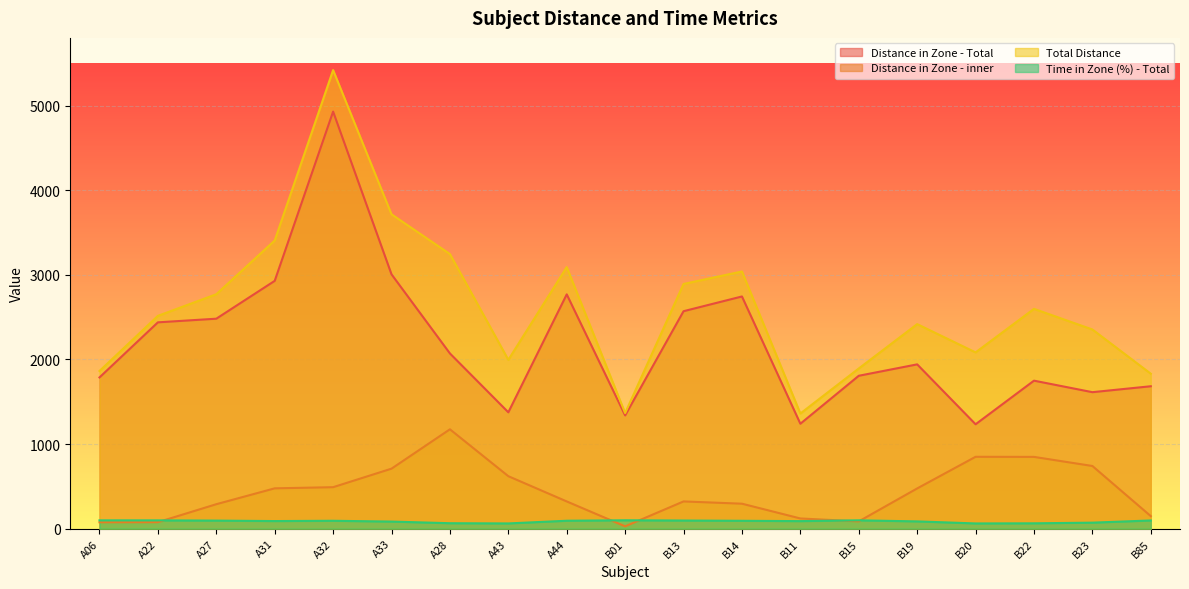

Reading right to left, extract all data points from this chart.

Distance in Zone - Total: 1683.2	1613.2	1749.3	1234.0	1941.8	1807.1	1240.2	2744.3	2570.1	1338.7	2769.1	1375.3	2071.0	3005.9	4929.0	2928.7	2481.5	2438.5	1787.5
Distance in Zone - inner: 148.2	740.9	848.5	849.5	475.6	86.2	120.8	295.3	322.1	27.7	321.9	620.3	1174.5	709.4	490.4	476.9	289.2	76.8	75.9
Total Distance: 1831.4	2354.1	2597.8	2083.5	2417.5	1893.3	1361.0	3039.6	2892.1	1366.4	3091.1	1995.6	3245.5	3715.3	5419.4	3405.5	2770.8	2515.2	1863.4
Time in Zone (%) - Total: 97.2	71.3	63.5	62.0	86.2	98.7	89.4	93.3	96.3	99.3	94.0	62.1	64.7	84.1	93.5	90.1	95.5	98.2	98.5